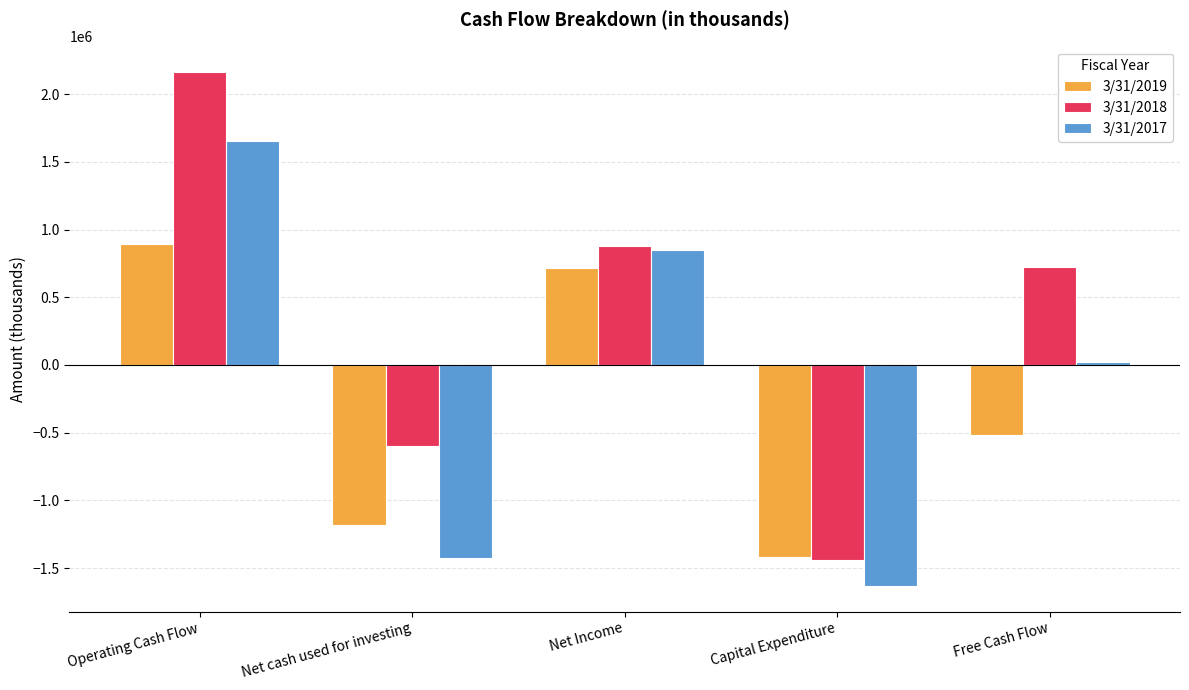

How many bars are there in each group?

3